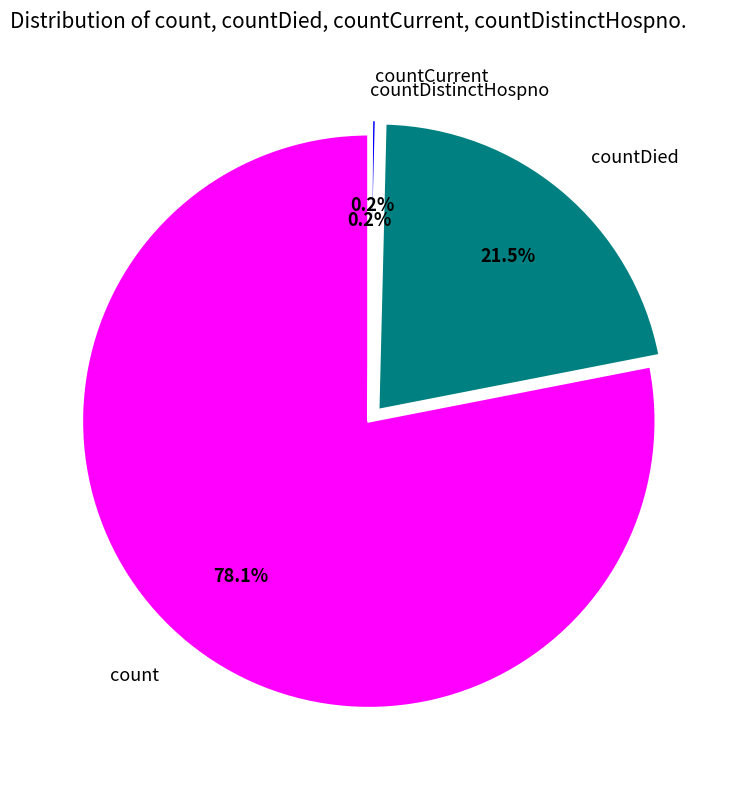

Which category has the biggest portion of the pie?

count